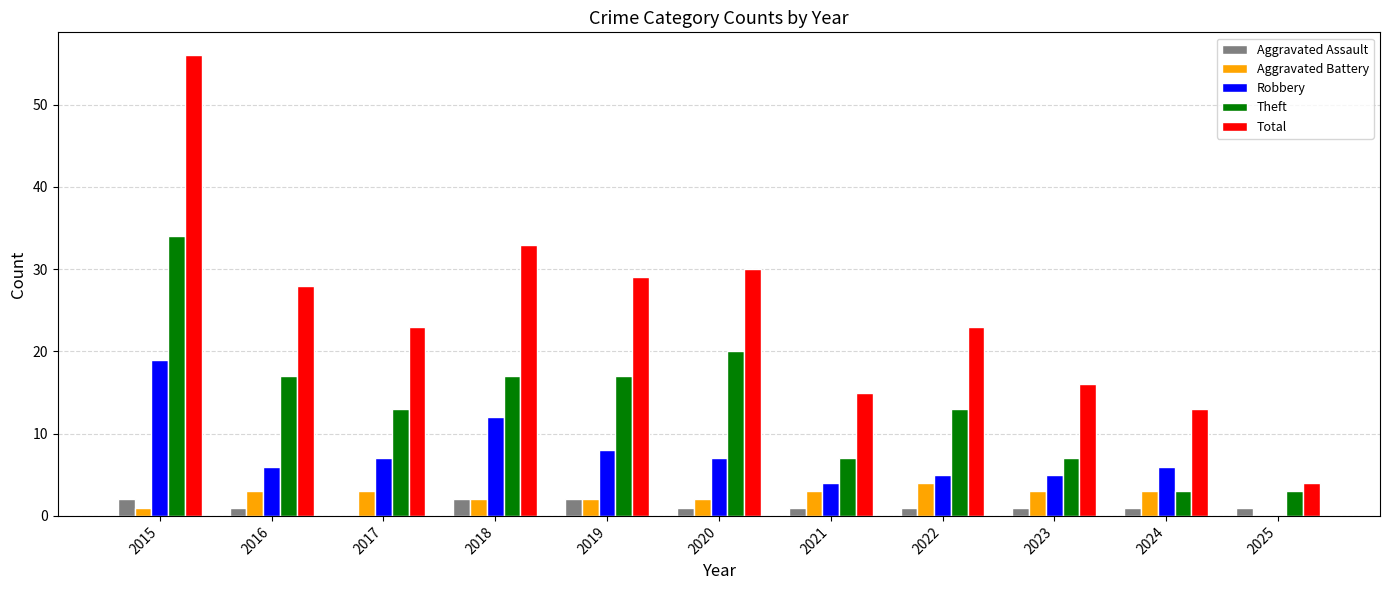

Reading right to left, what are all the values shown in this chart?

Aggravated Assault: 2025=1	2024=1	2023=1	2022=1	2021=1	2020=1	2019=2	2018=2	2017=0	2016=1	2015=2
Aggravated Battery: 2025=0	2024=3	2023=3	2022=4	2021=3	2020=2	2019=2	2018=2	2017=3	2016=3	2015=1
Robbery: 2025=0	2024=6	2023=5	2022=5	2021=4	2020=7	2019=8	2018=12	2017=7	2016=6	2015=19
Theft: 2025=3	2024=3	2023=7	2022=13	2021=7	2020=20	2019=17	2018=17	2017=13	2016=17	2015=34
Total: 2025=4	2024=13	2023=16	2022=23	2021=15	2020=30	2019=29	2018=33	2017=23	2016=28	2015=56